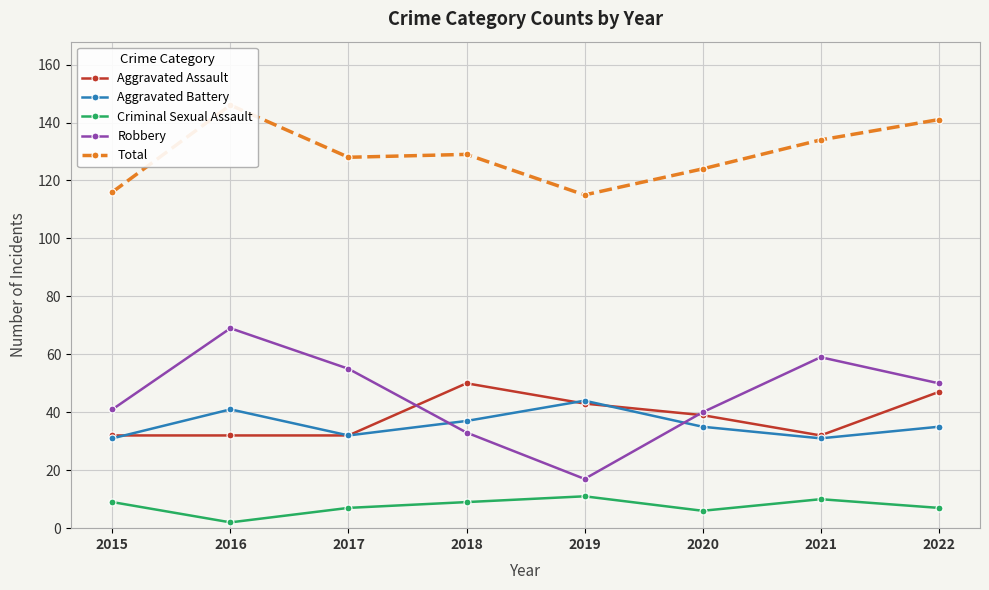

How many series are shown in this chart?

5